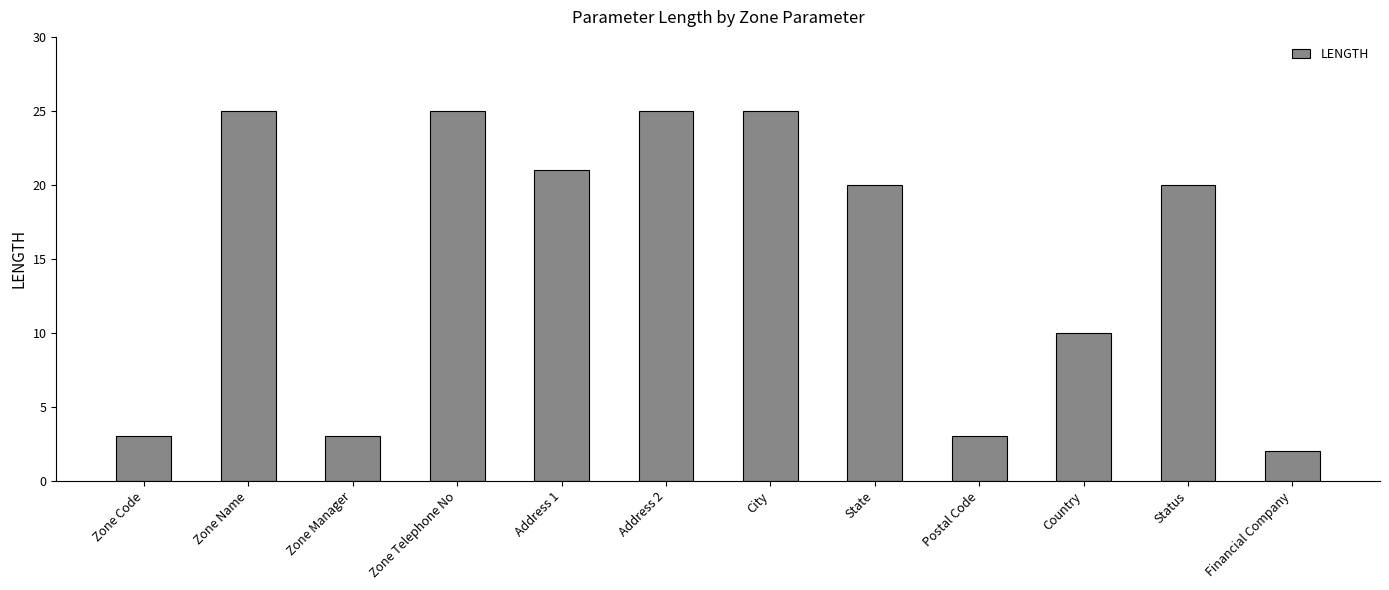

Which has a higher value, Zone Name or Zone Code?

Zone Name